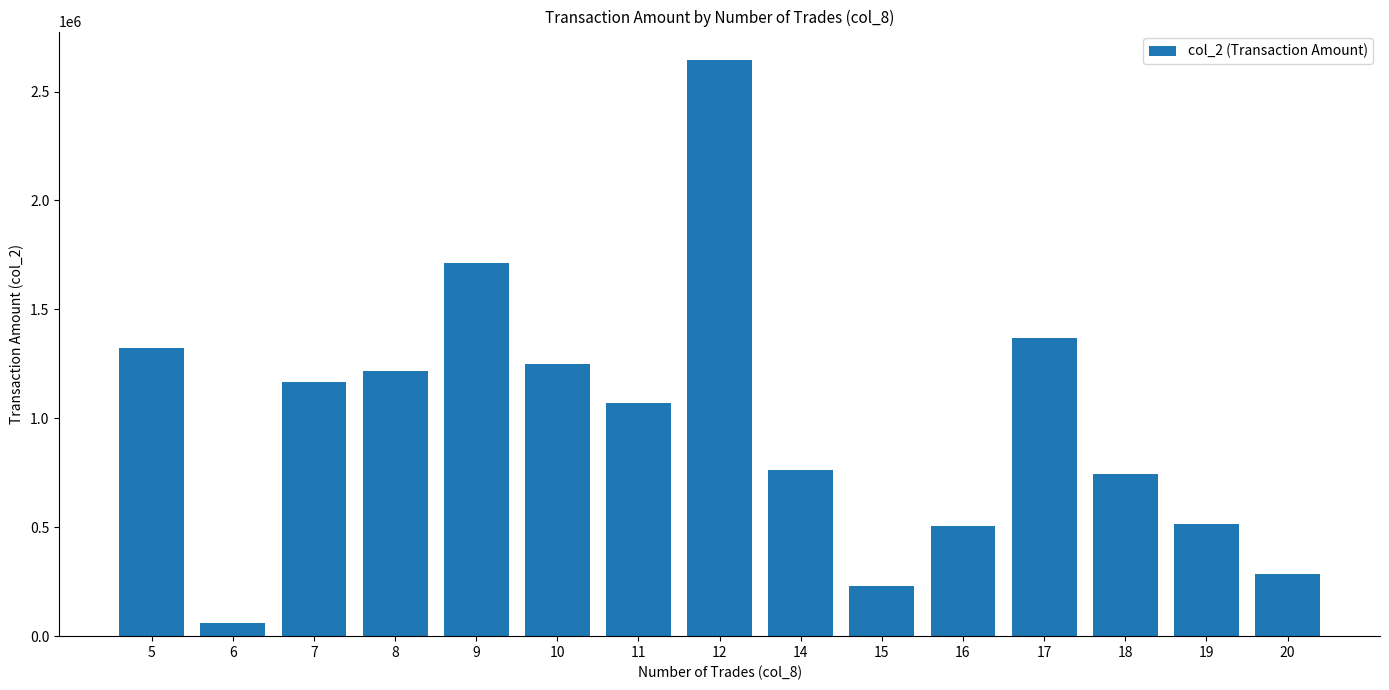

What is the approximate value at 19?

513210